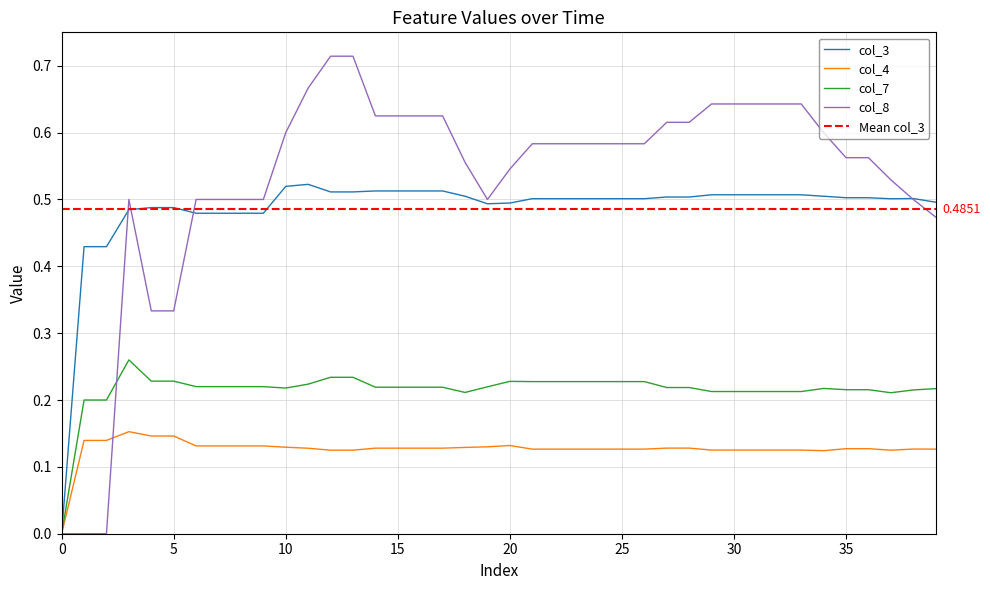

What is the sum of all col_3 values?

19.4